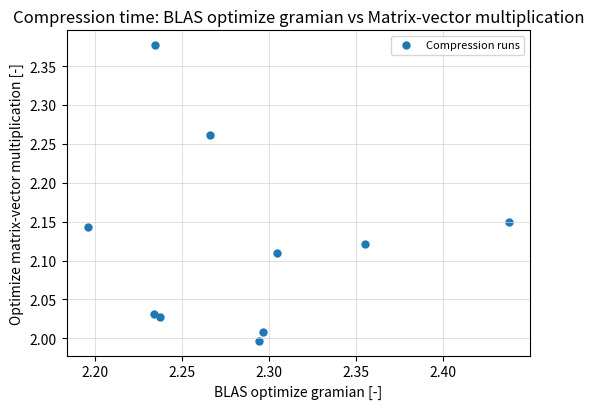

What is the range of Y values (max minus min)?

0.4